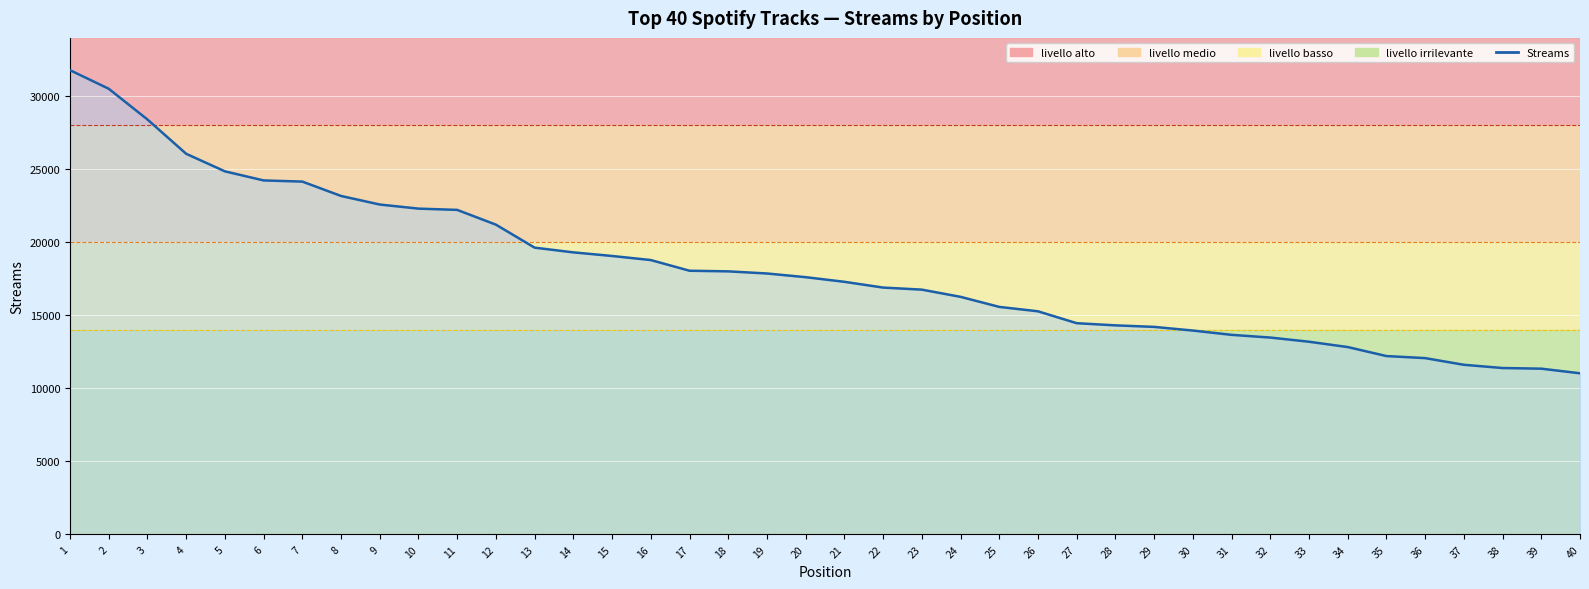

What is the maximum value shown in the chart?

31788